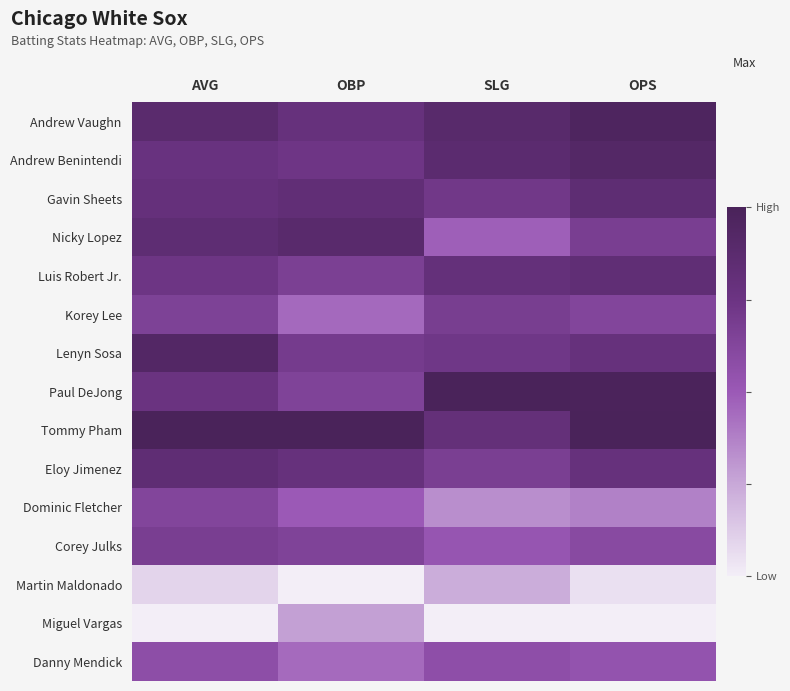

At which category is the sum across all series the highest?

AVG